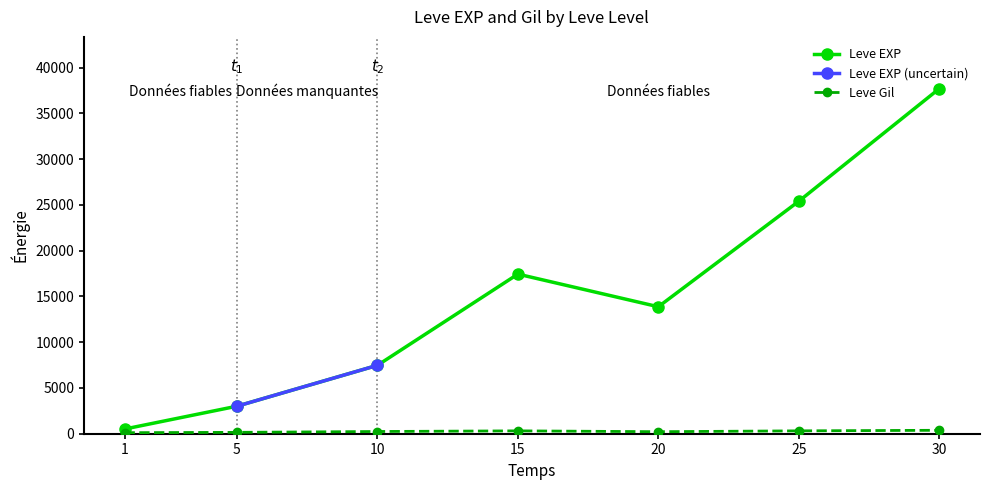

At which category does Leve EXP reach its first local valley?

20